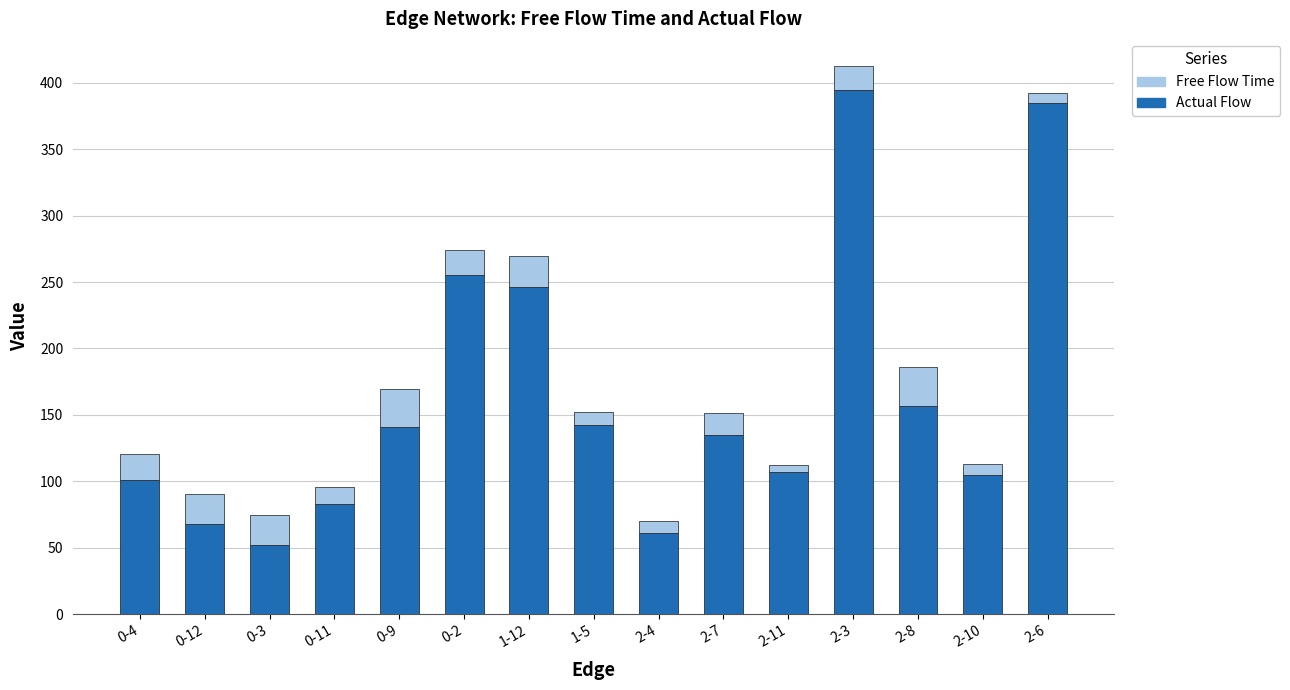

What is the lowest value of the Actual Flow series?

52.0